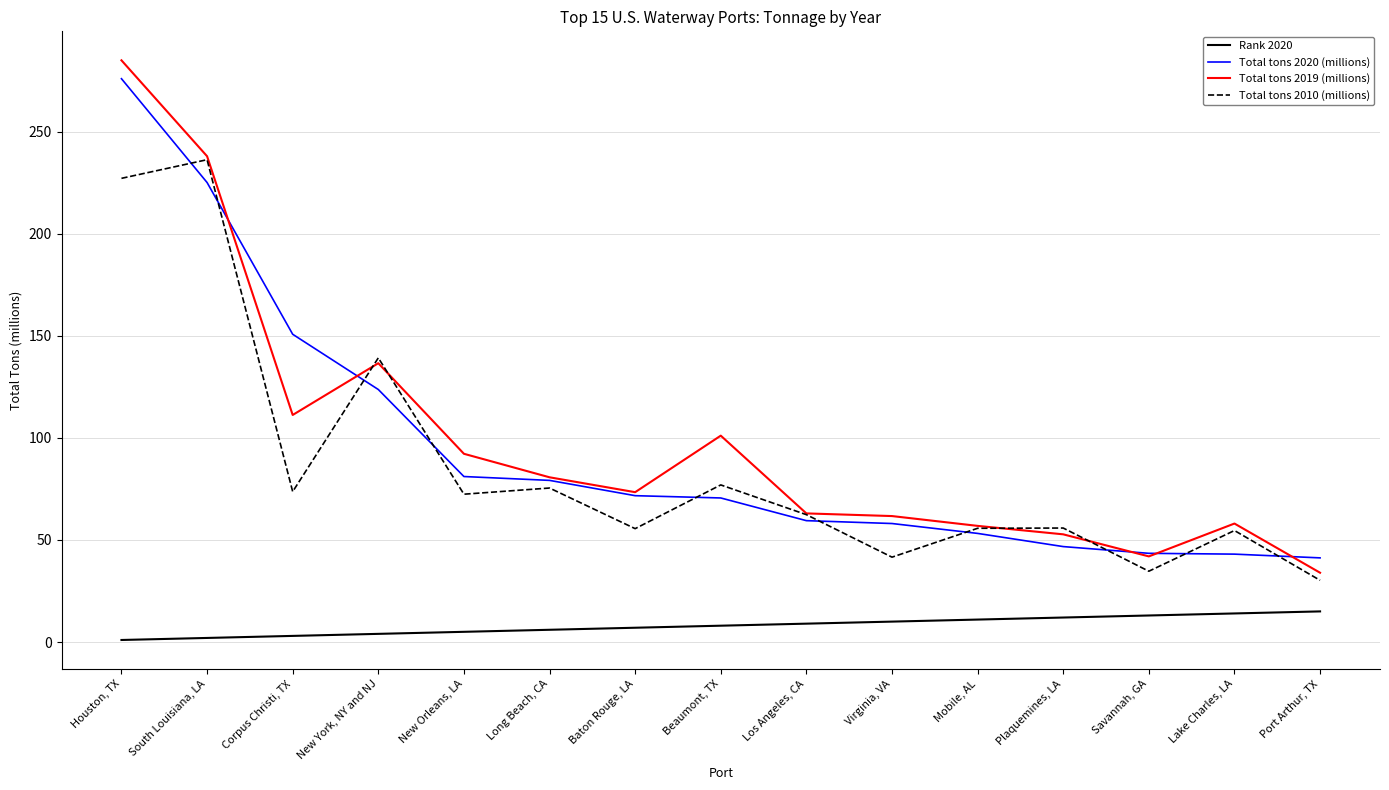

How many values in the Total tons 2020 (millions) series exceed 70?

8